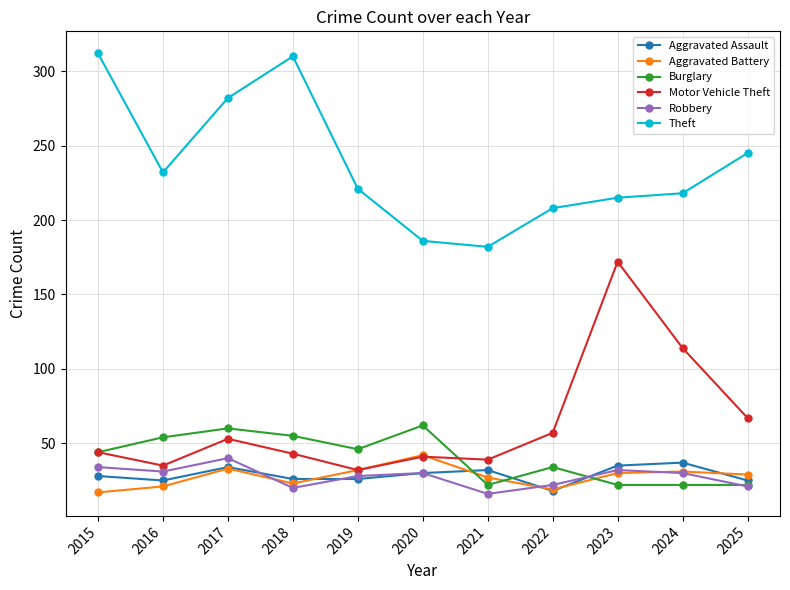

What is the lowest value of the Theft series?

182